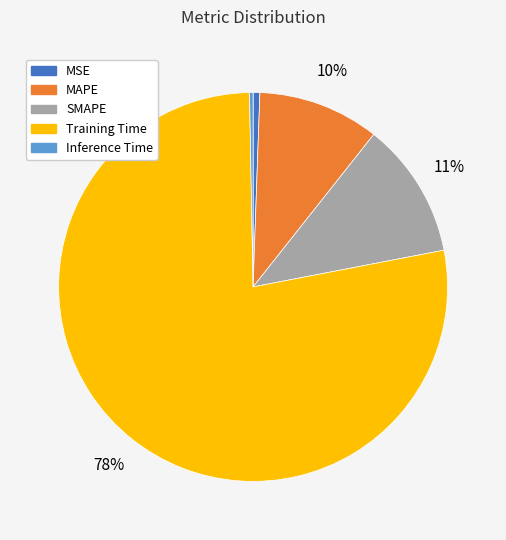

Count the number of slices in the pie.

5